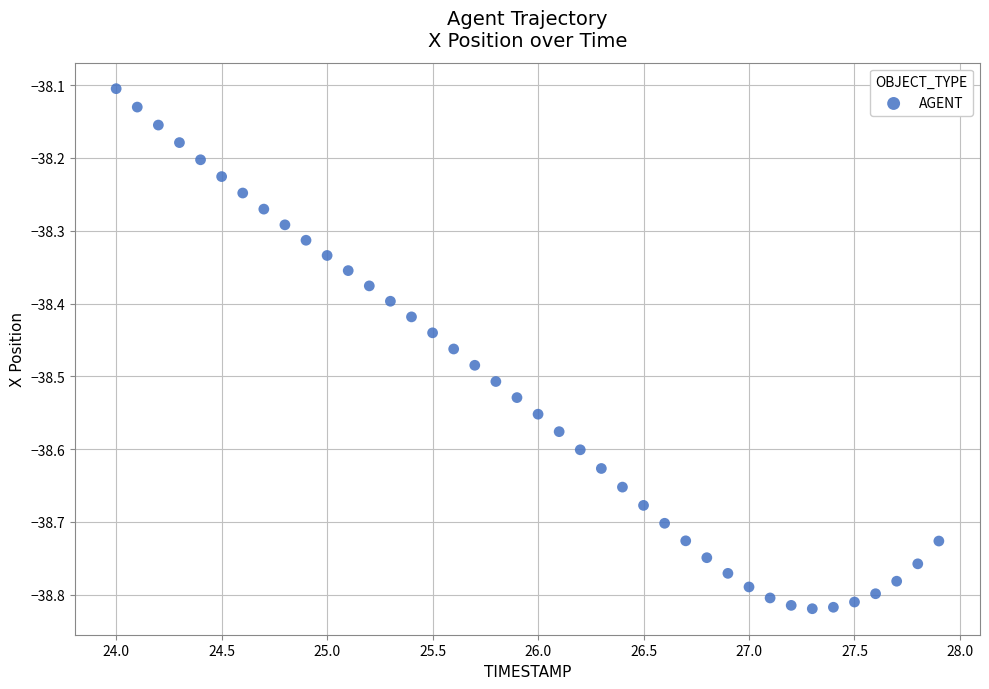

What is the range of X values (max minus min)?

3.9